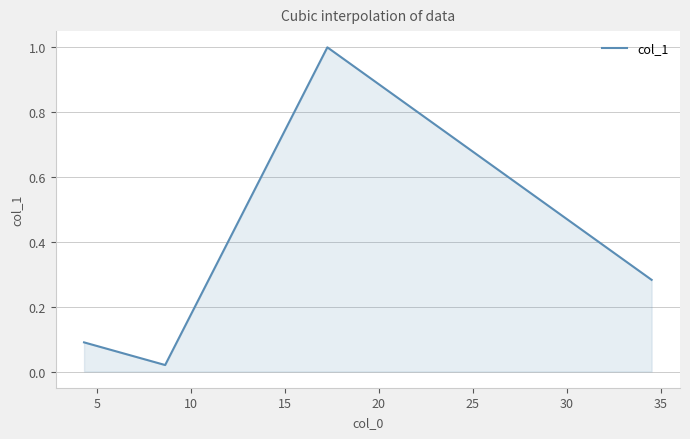

What is the greatest value displayed?

1.0